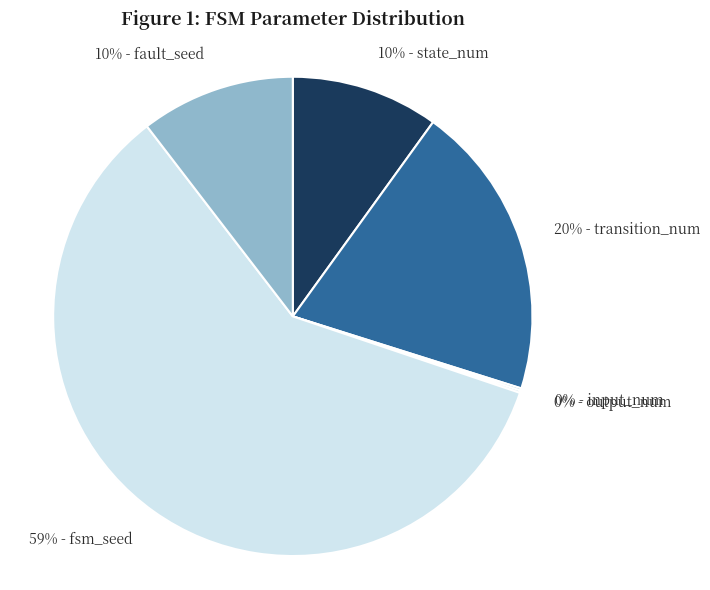

Do 20% - transition_num and 10% - fault_seed together represent more than half of the pie?

No